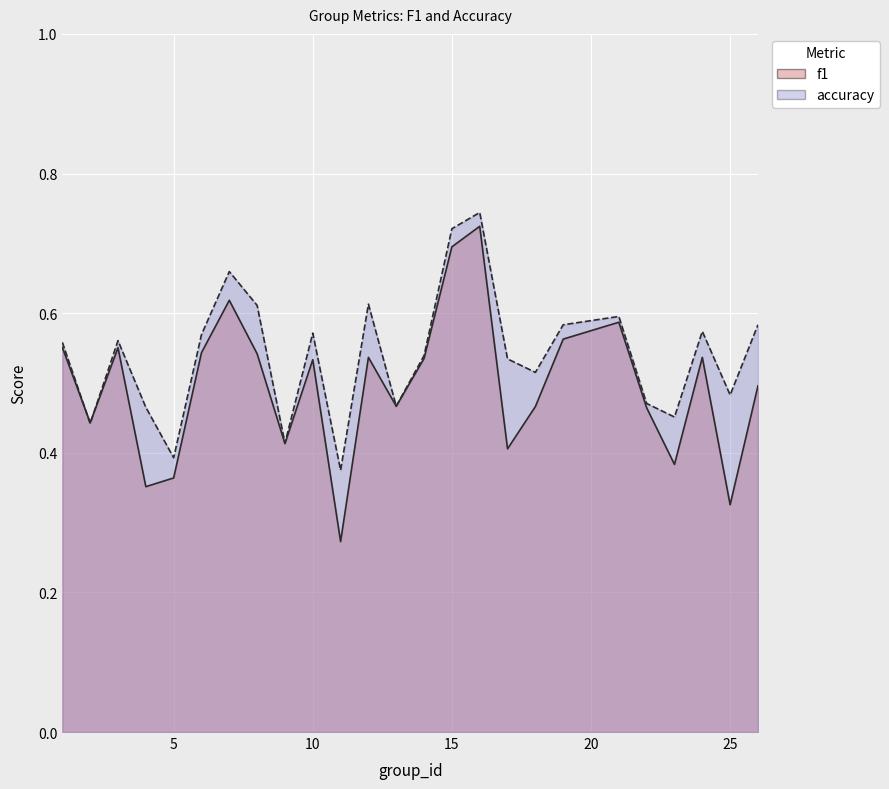

Reading left to right, extract all data points from this chart.

f1: 0.6	0.4	0.6	0.4	0.4	0.5	0.6	0.5	0.4	0.5	0.3	0.5	0.5	0.5	0.7	0.7	0.4	0.5	0.6	0.6	0.5	0.4	0.5	0.3	0.5
accuracy: 0.6	0.4	0.6	0.5	0.4	0.6	0.7	0.6	0.4	0.6	0.4	0.6	0.5	0.5	0.7	0.7	0.5	0.5	0.6	0.6	0.5	0.5	0.6	0.5	0.6